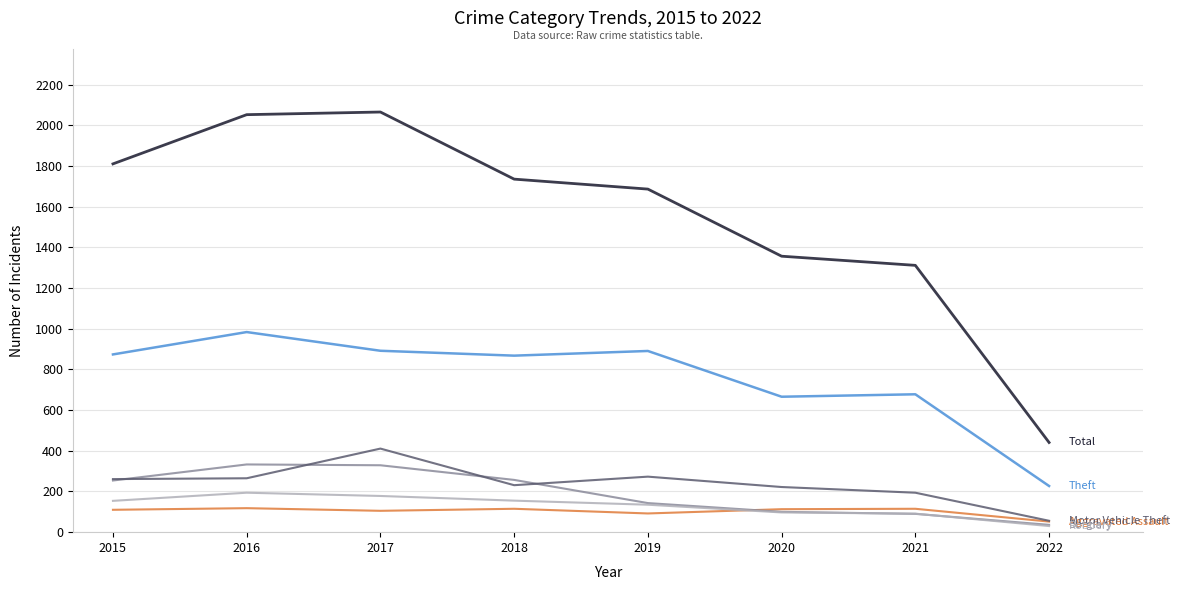

What is the difference between the highest and lowest values at 2019?

1595